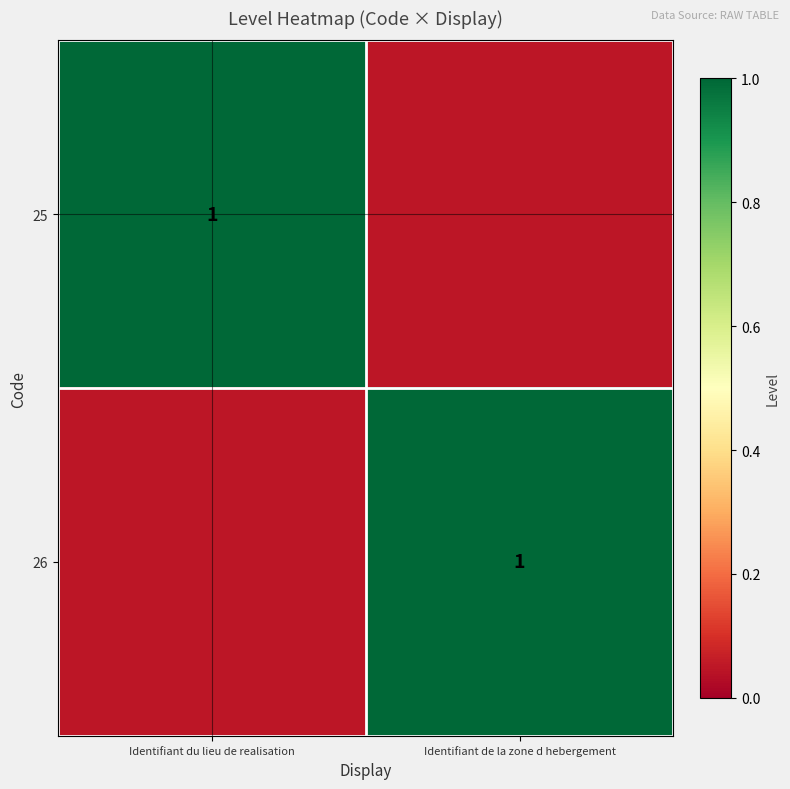

At how many categories does at least one series exceed 0?

2